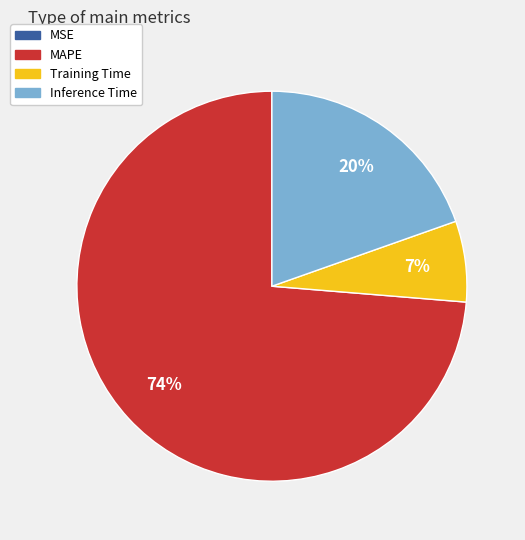

Which category has the biggest portion of the pie?

MAPE